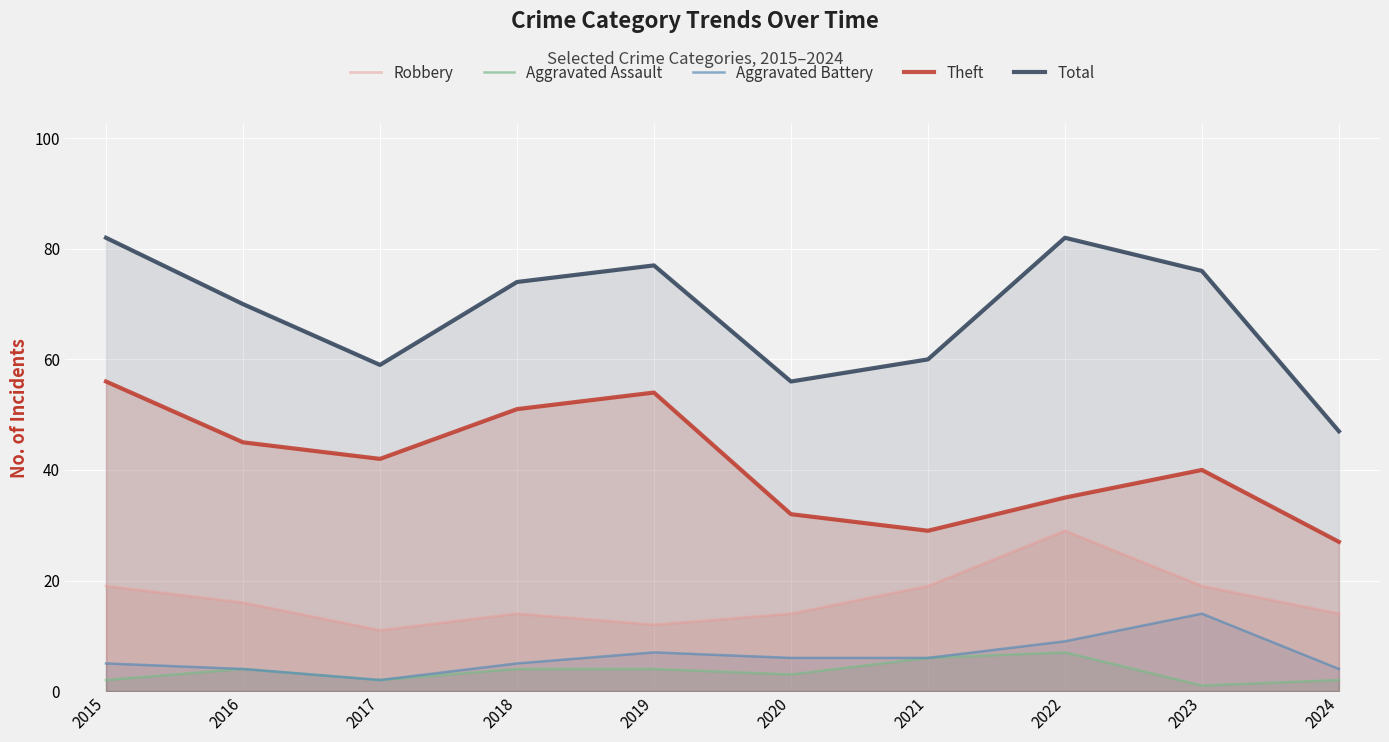

At which label does Theft first exceed 42?

2015